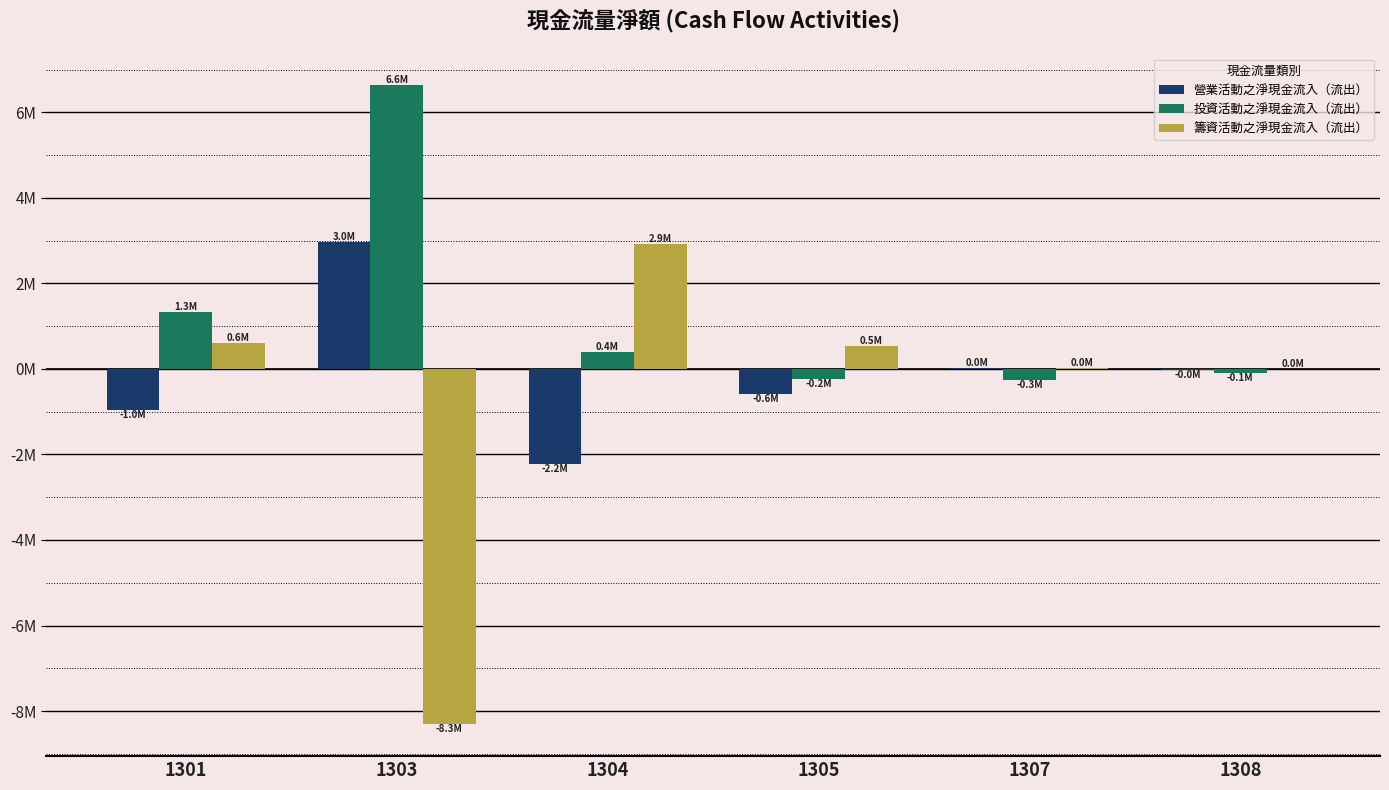

What is the greatest value displayed?

6629327